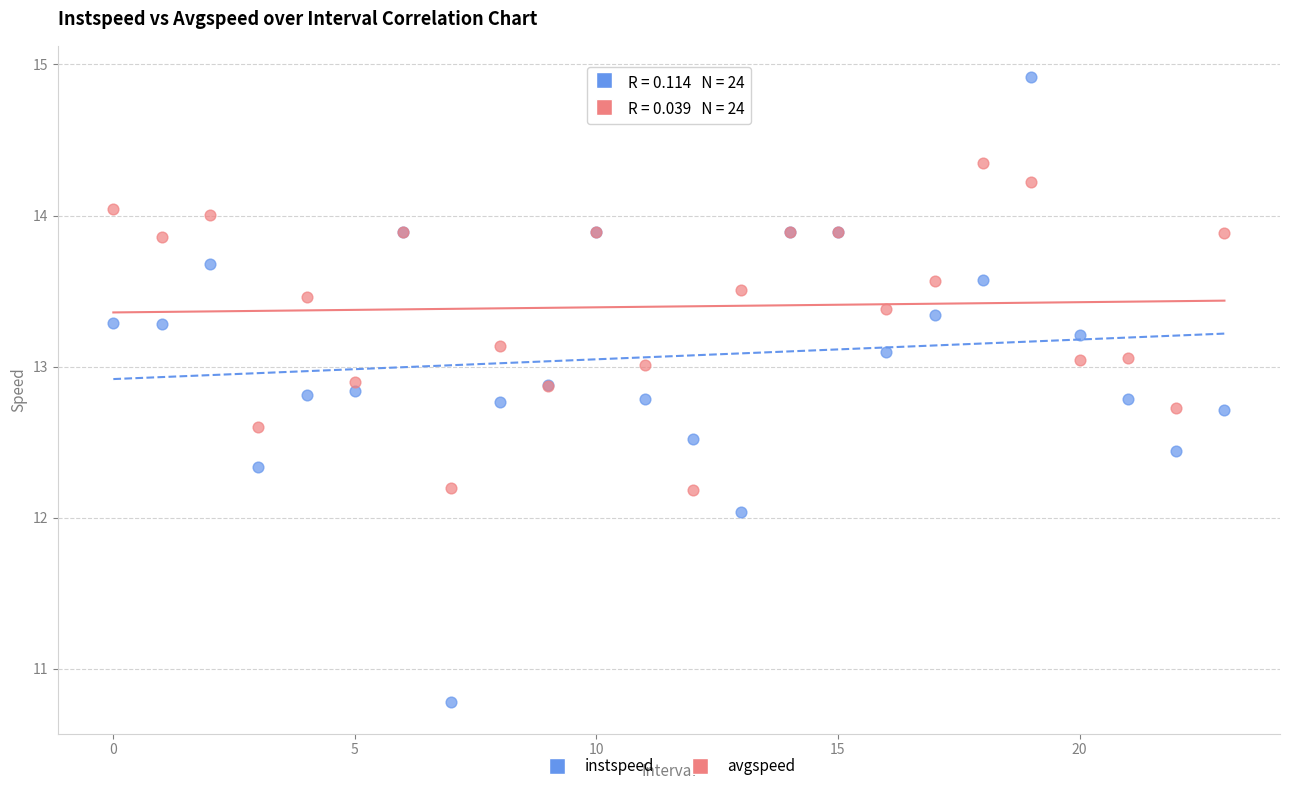

Which series reaches the maximum Y coordinate?

instspeed